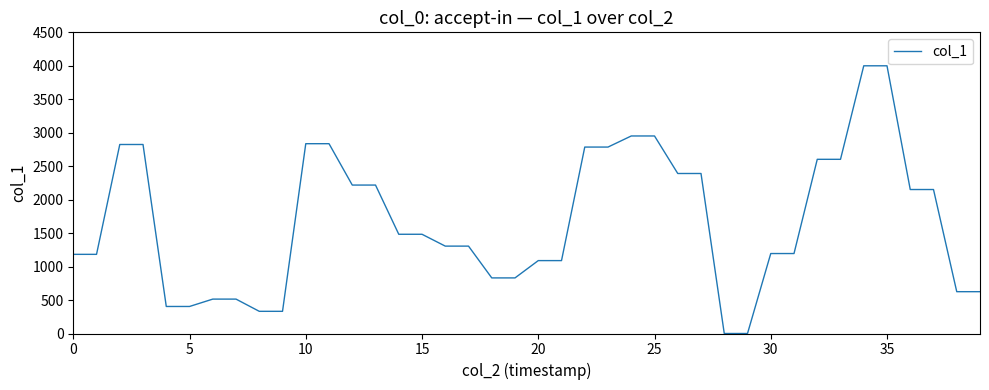

What is the maximum value shown in the chart?

4000.0